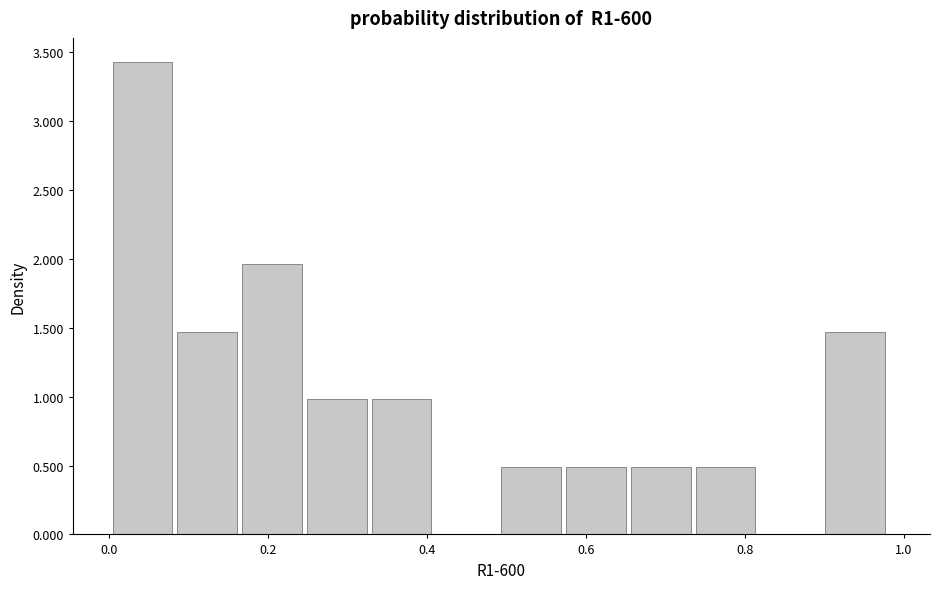

What is the height of the bar covering 0.66 to 0.74 on the x-axis? Neither the bar edges nor the heights are printed on the chart, so give them approximately, as read against the axes.

0.50